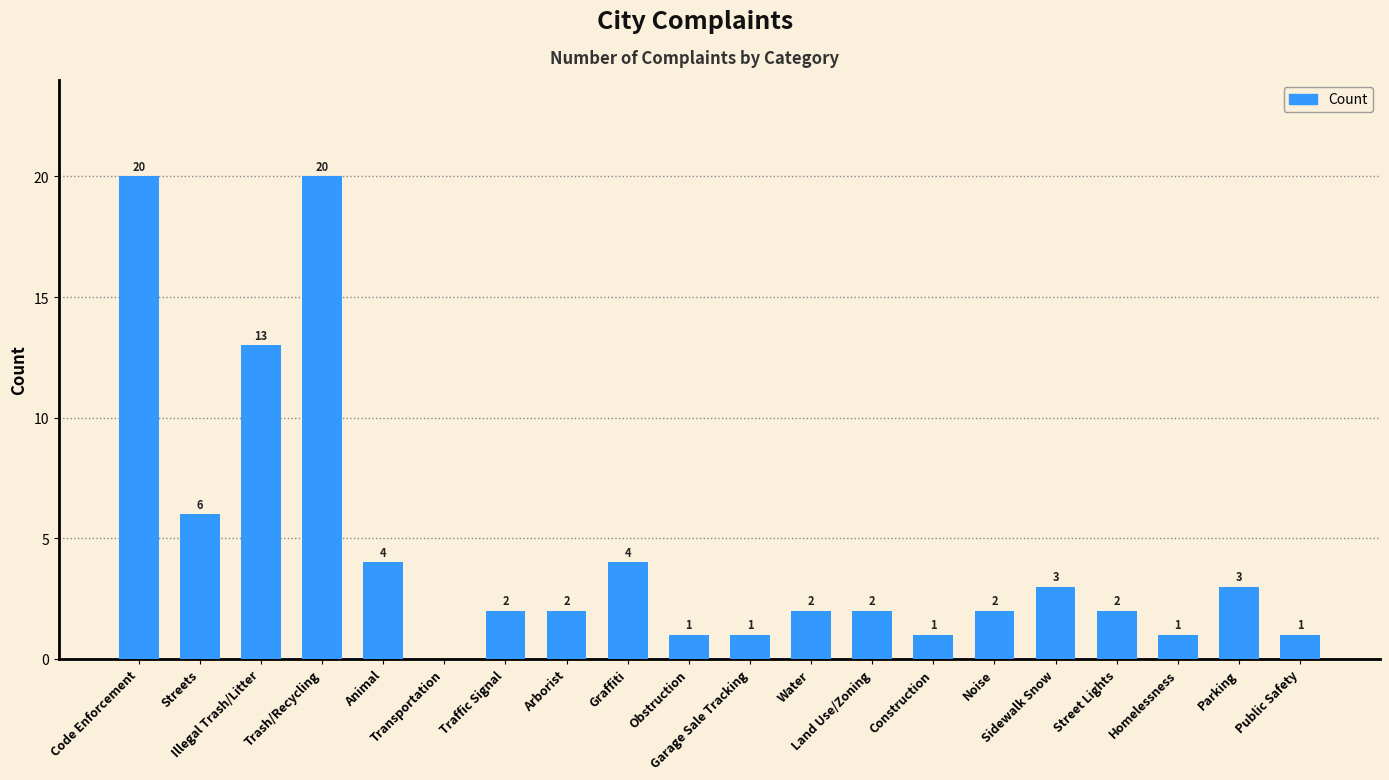

At which label is the value closest to 10?

Illegal Trash/Litter